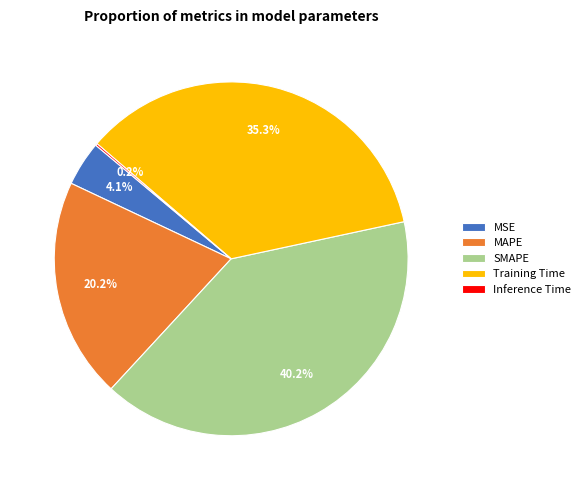

Between MSE and SMAPE, which is larger?

SMAPE